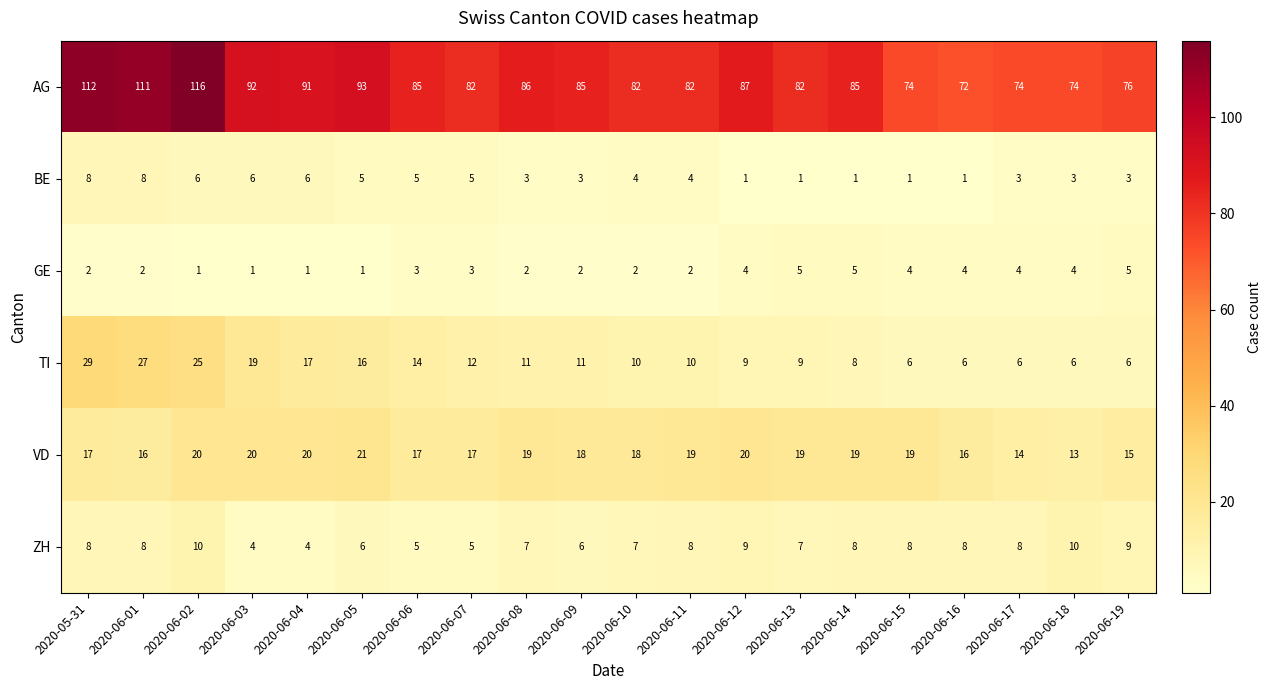

How many VD values are between 17 and 20?

14